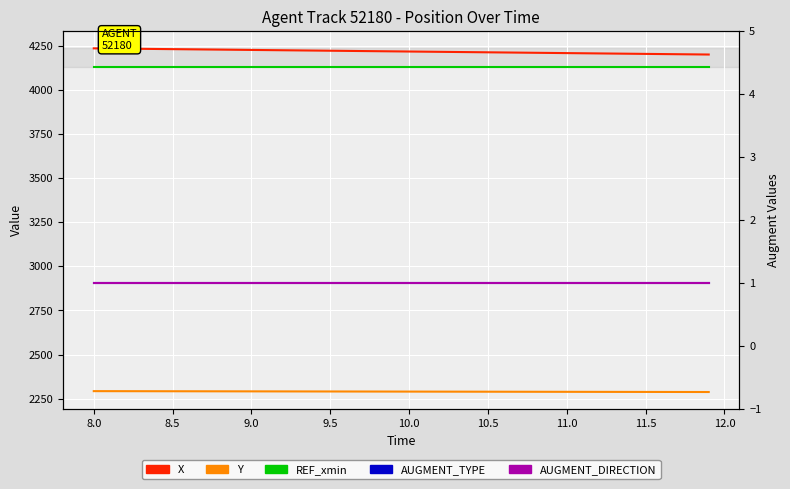

True or false: Y has a value of 1035.9 at 11.0.

False